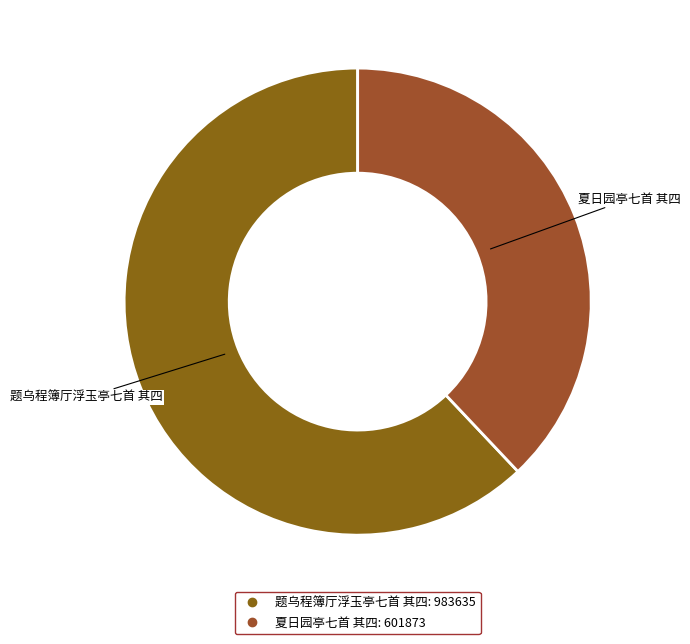

Rank the categories by value from highest to lowest.

题乌程簿厅浮玉亭七首 其四, 夏日园亭七首 其四